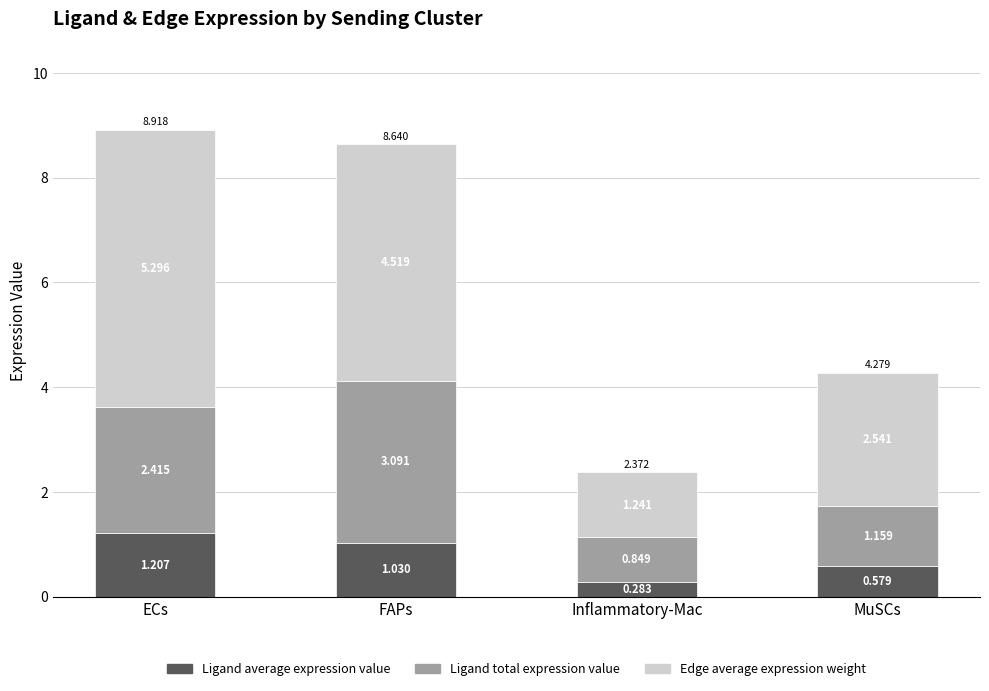

At which label does Ligand average expression value reach its peak?

ECs